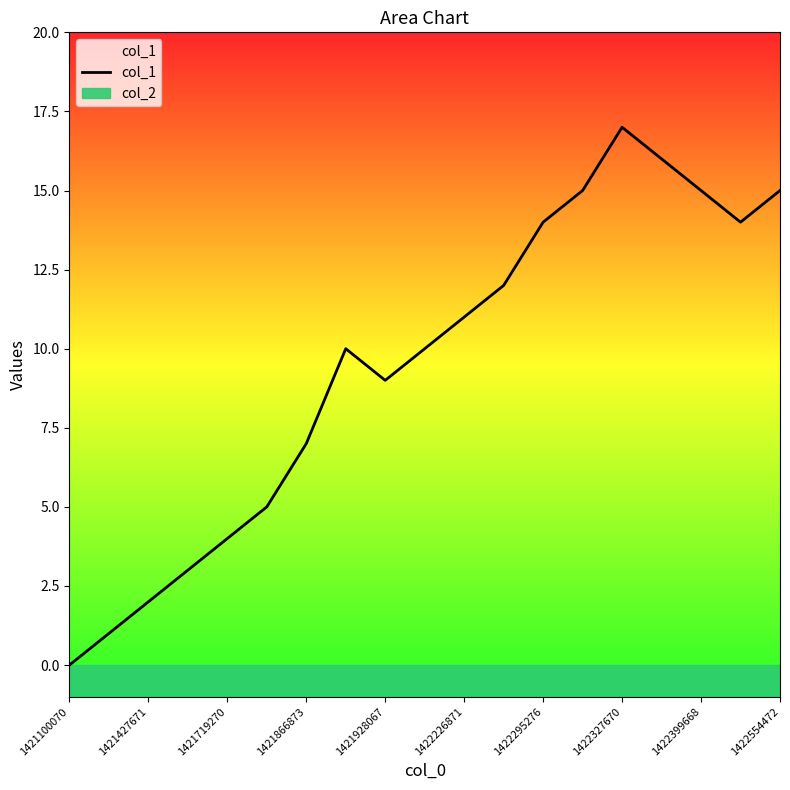

What is the maximum value shown in the chart?

17